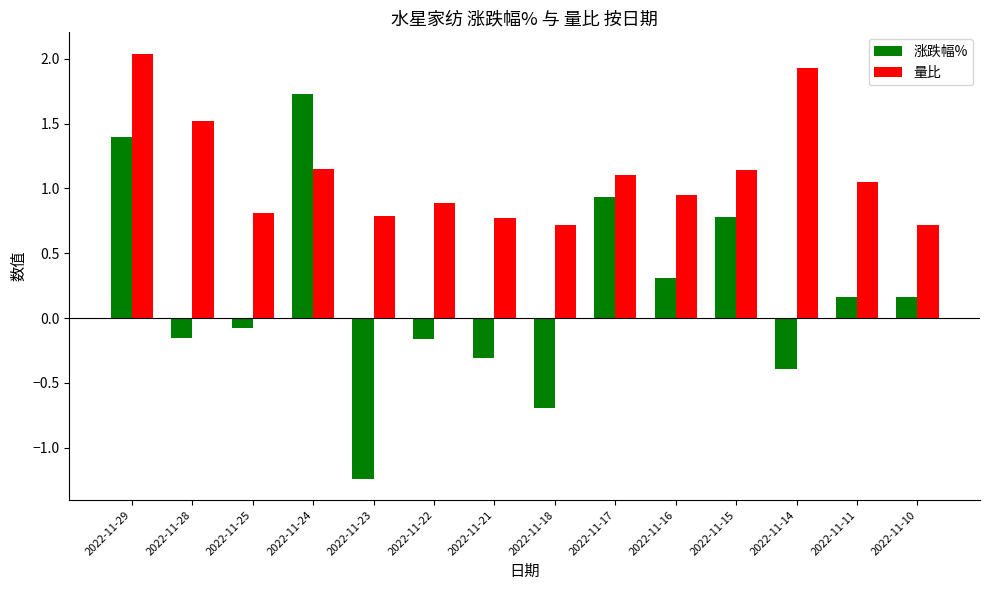

Count the number of data series in this chart.

2